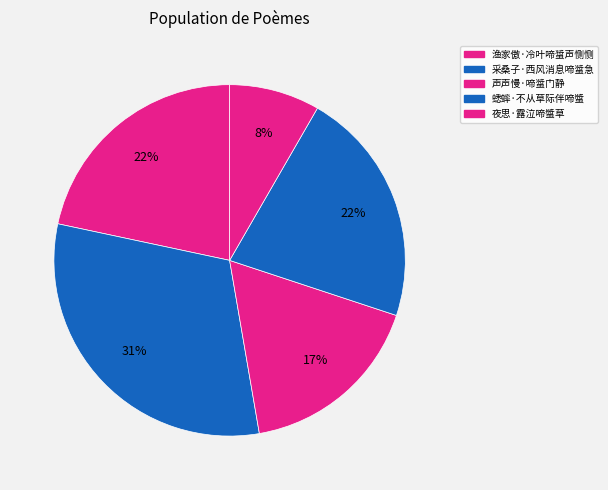

How many segments does this pie chart have?

5